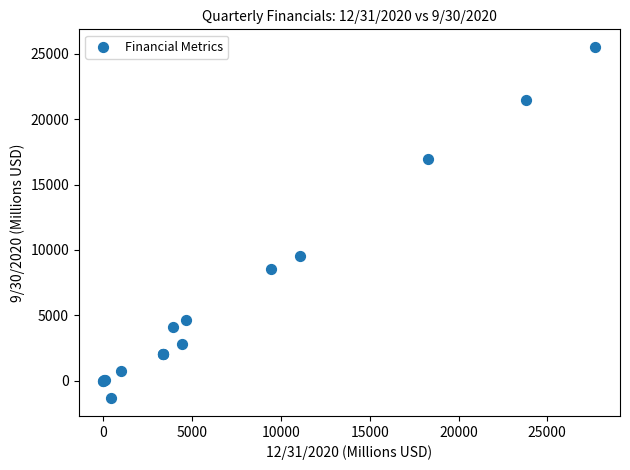

What Y value in the scatter plot is closest to 12082?

9561.0